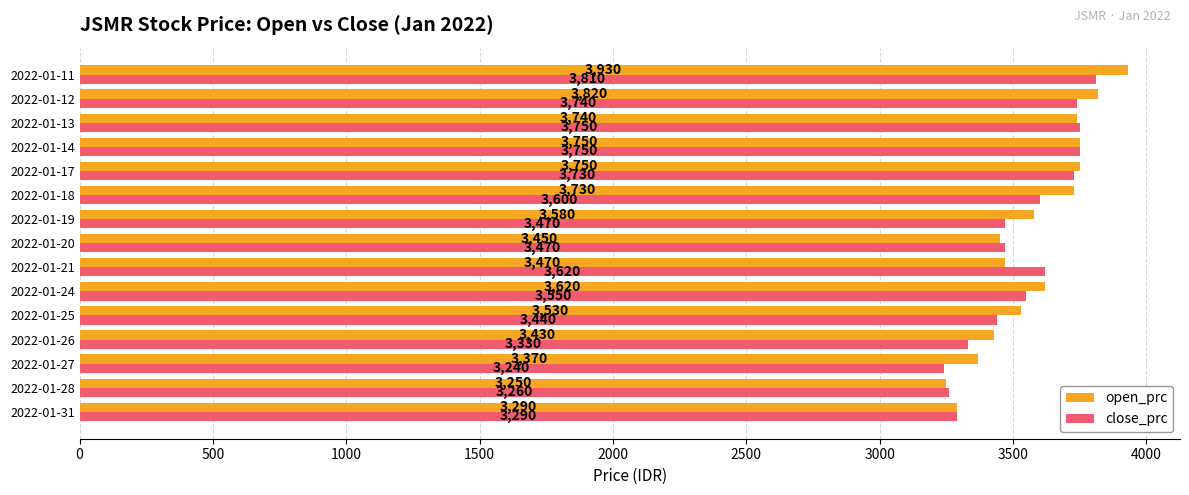

Which category has the lowest value across all series?

2022-01-27